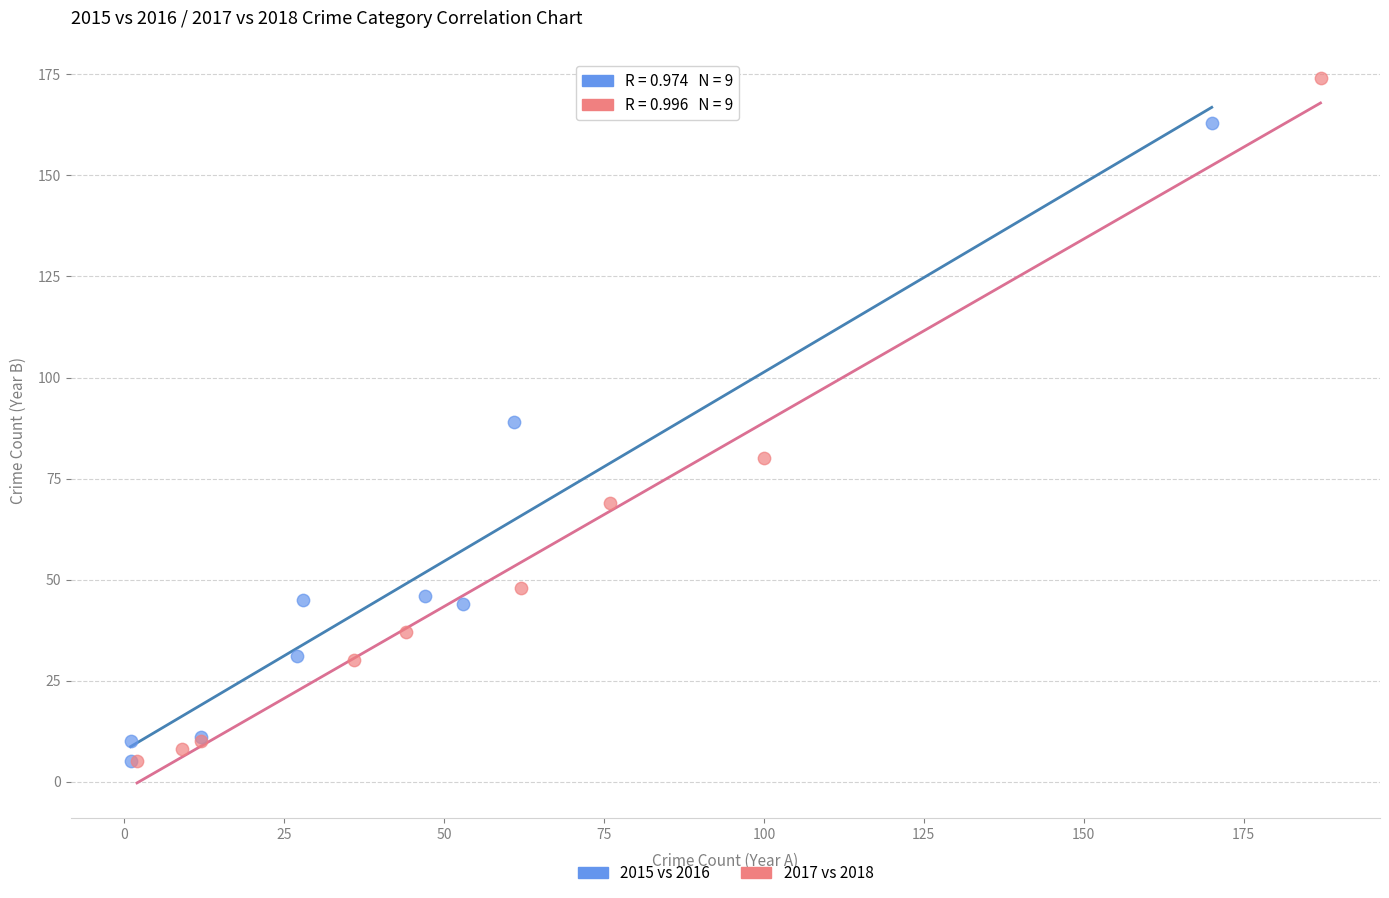

Which series has the largest Y range (max minus min)?

2017 vs 2018